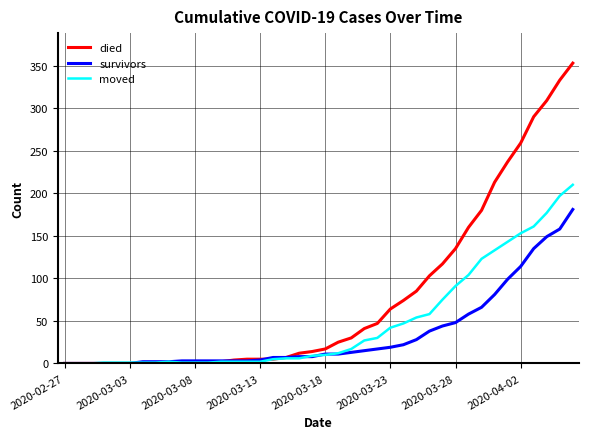

What is the sum of all died values?

3130